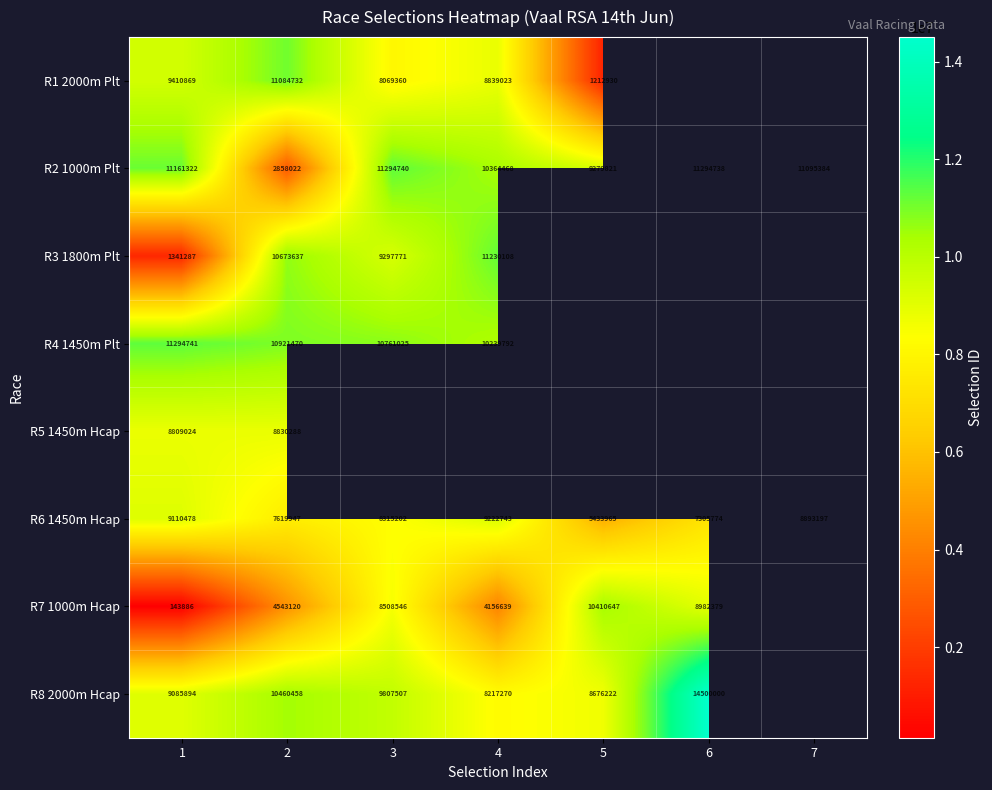

Rank the series at 1 from lowest to highest value.

R7 1000m Hcap, R3 1800m Plt, R5 1450m Hcap, R8 2000m Hcap, R6 1450m Hcap, R1 2000m Plt, R2 1000m Plt, R4 1450m Plt